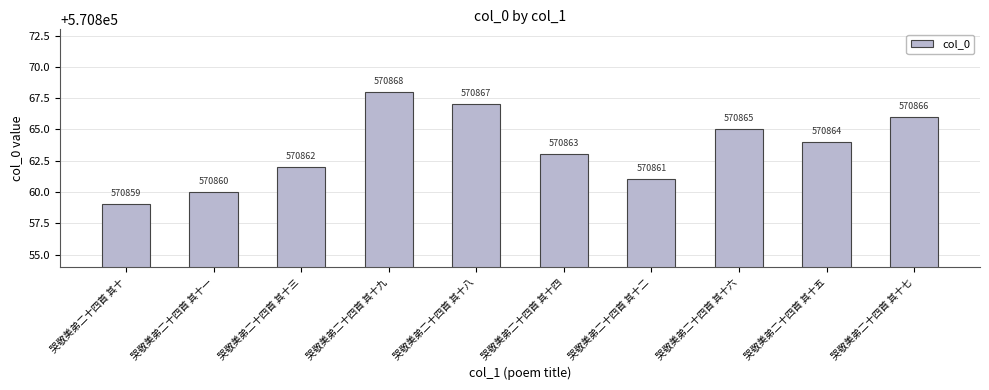

What is the difference between the values at 哭敬美弟二十四首 其十二 and 哭敬美弟二十四首 其十八?

6